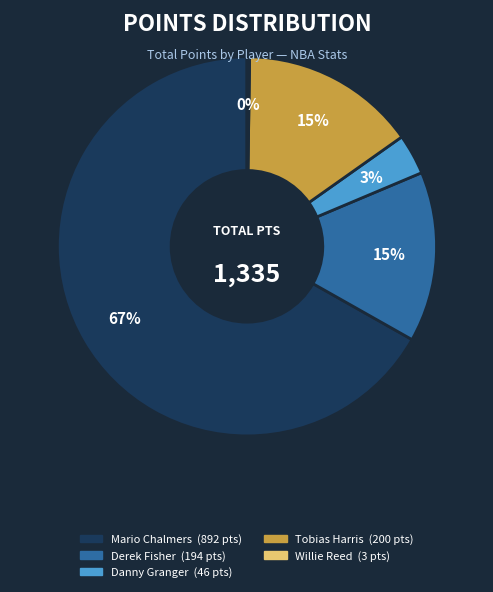

True or false: Danny Granger accounts for 12% of the total.

False